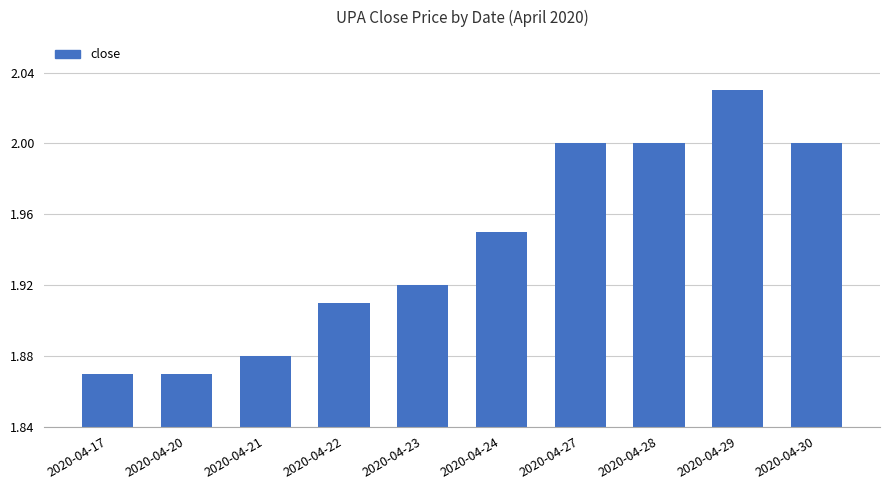

Which has a higher value, 2020-04-20 or 2020-04-23?

2020-04-23